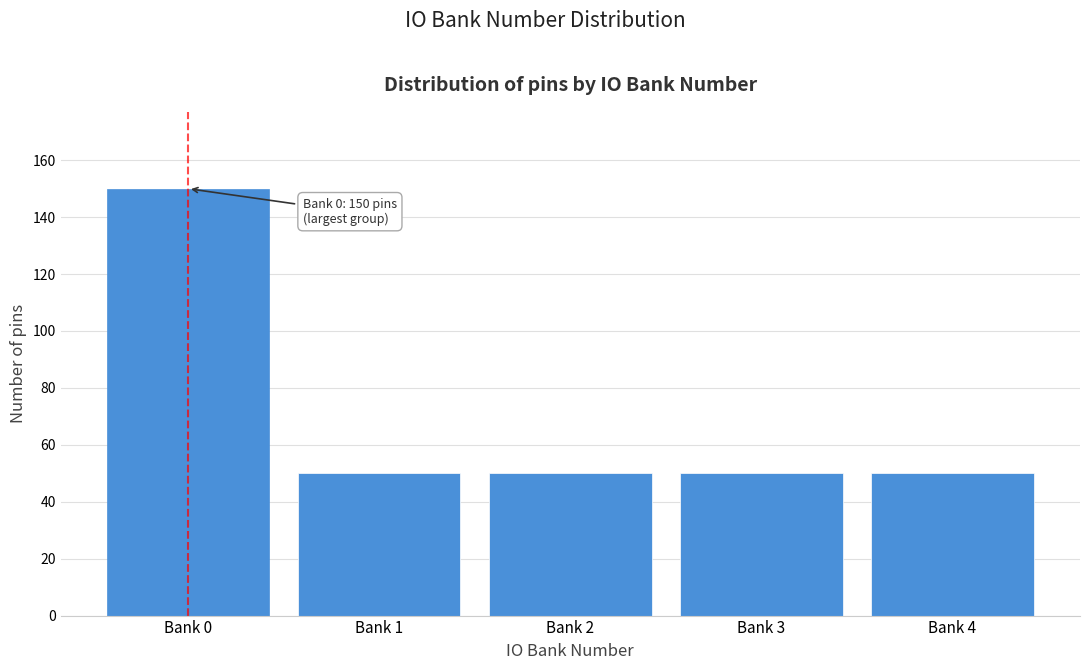

Reading left to right, list all the values displayed in this chart.

150	50	50	50	50